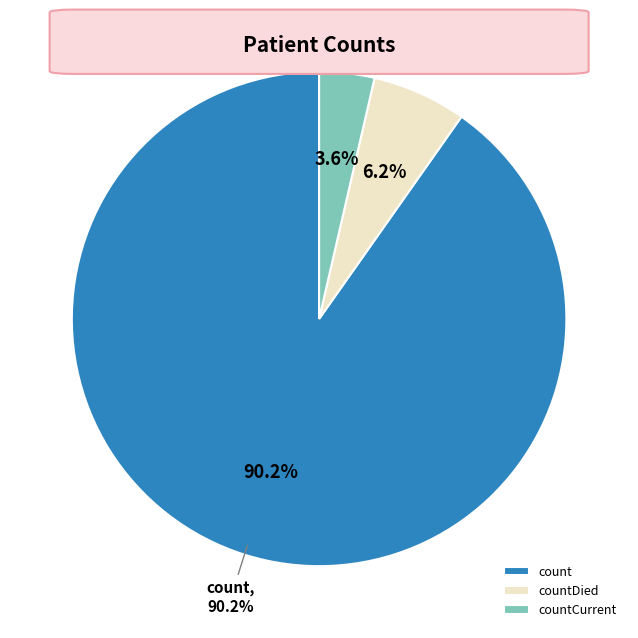

Which category has the smallest portion of the pie?

countCurrent